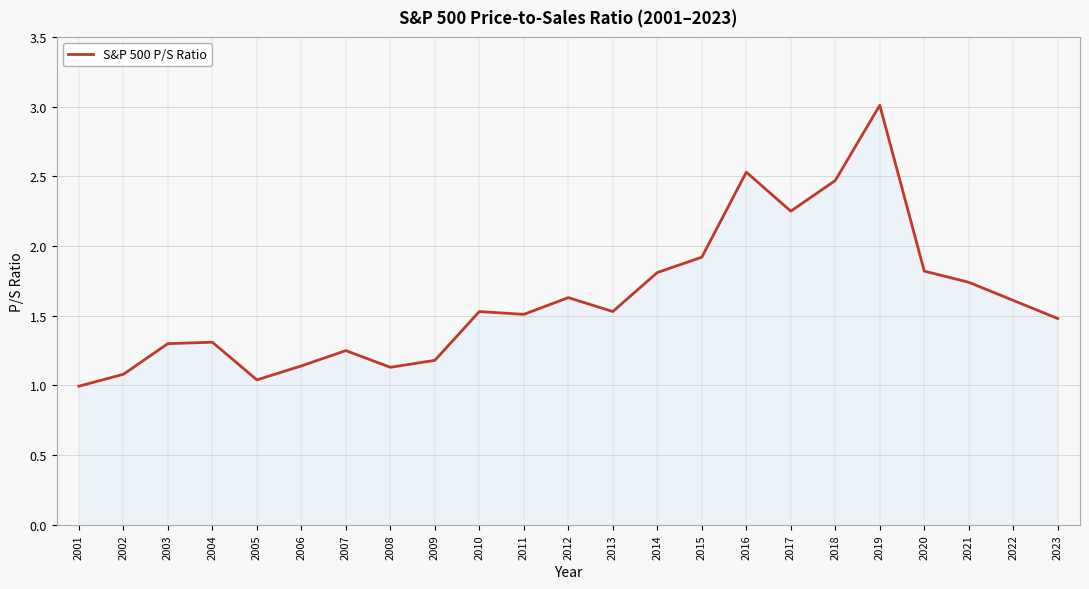

Where is the data nearest to the value 2?

2015